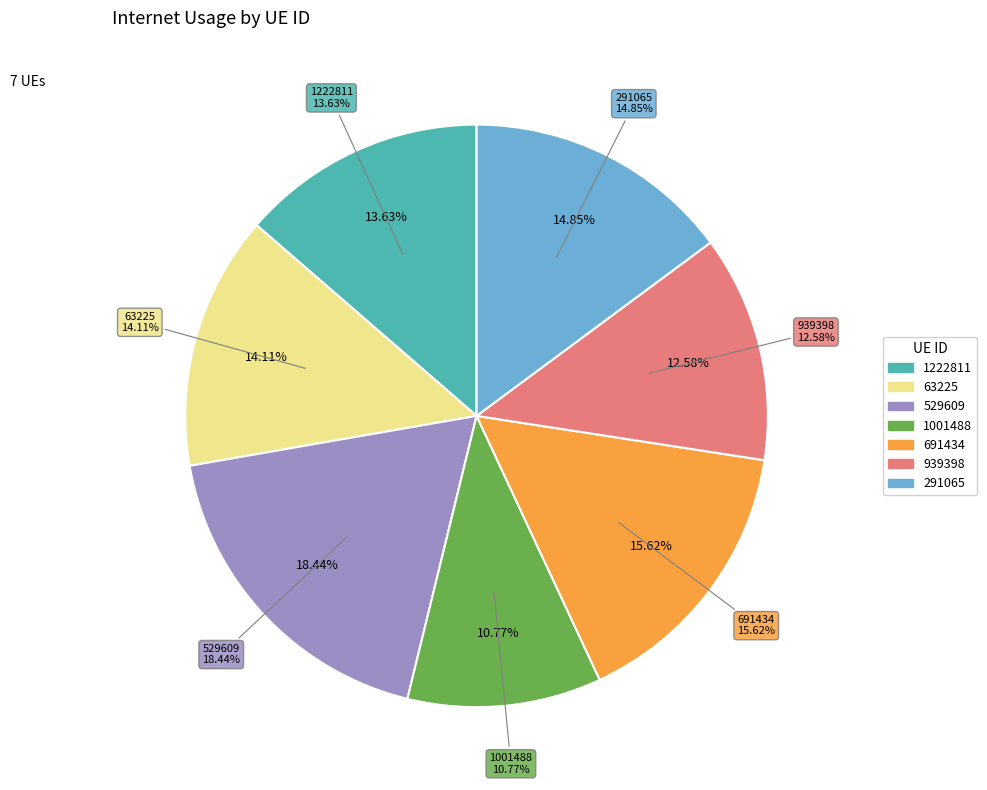

Does 1001488 account for over 50% of the chart?

No